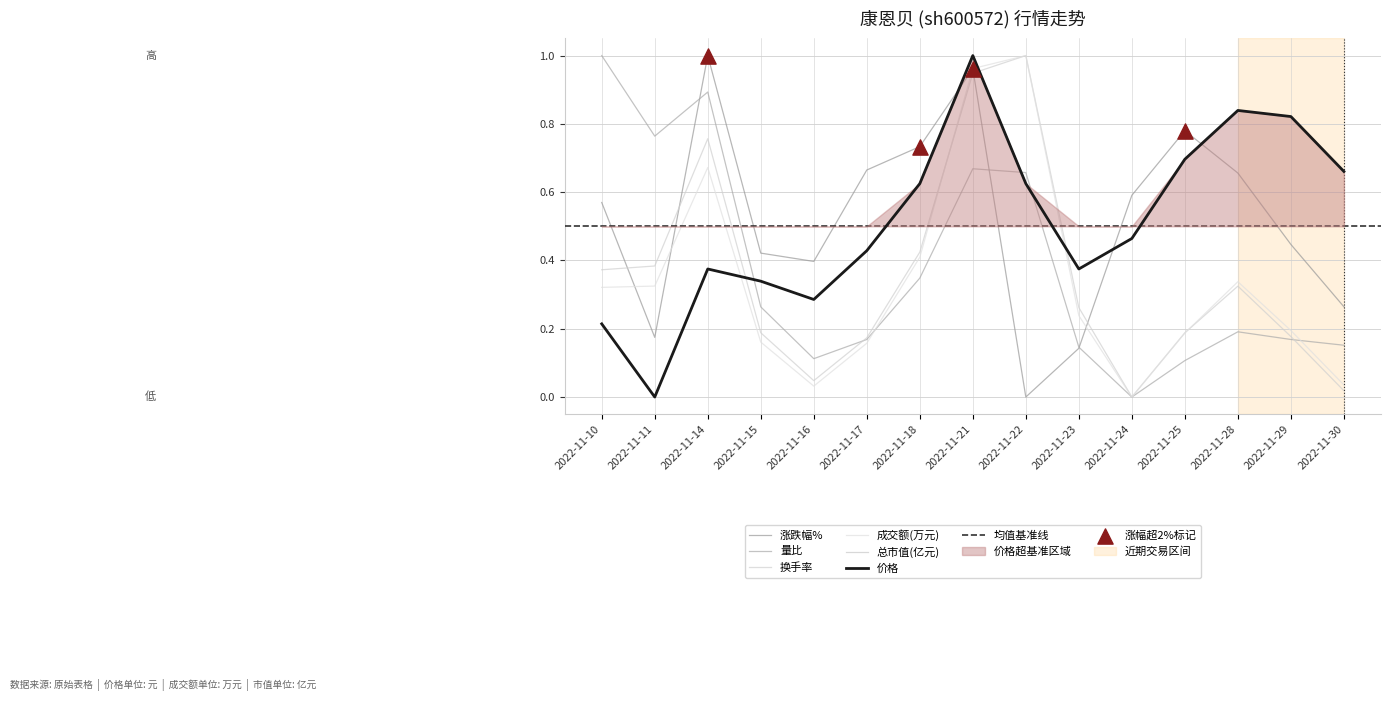

Is the value of 量比 at 2022-11-29 greater than the value of 涨跌幅% at 2022-11-21?

No